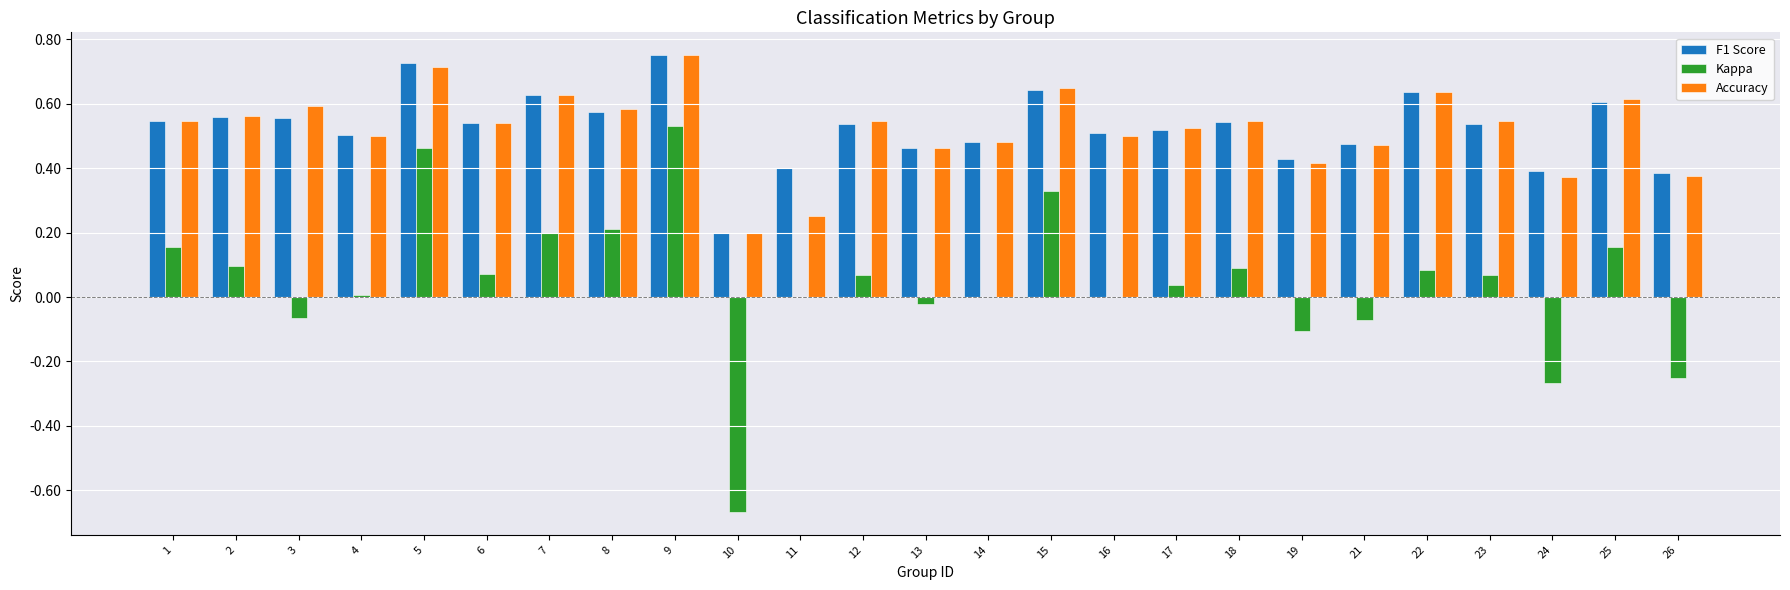

At which category is the sum across all series the highest?

9